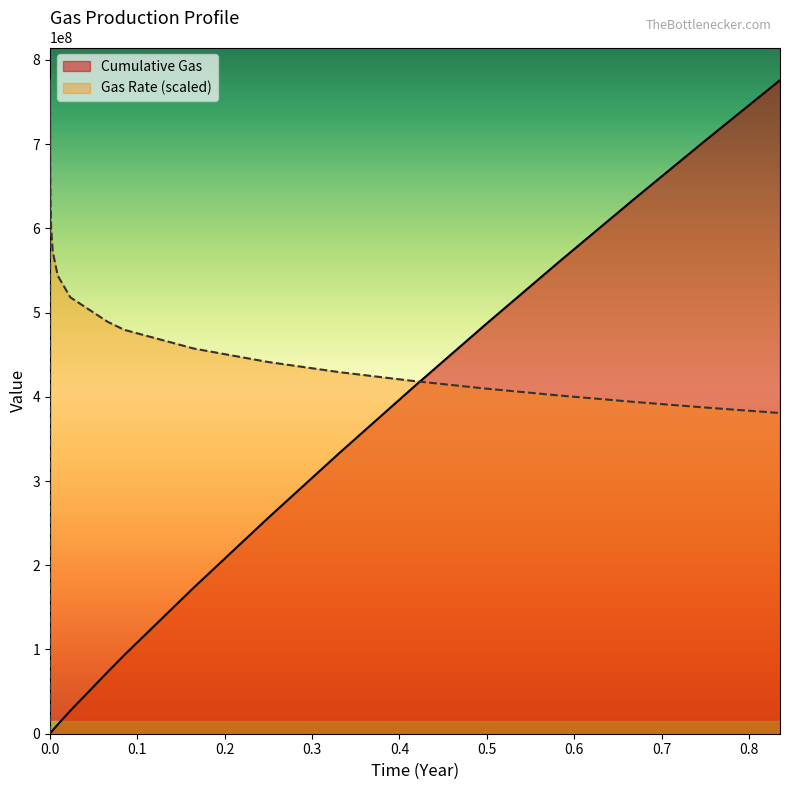

What is the greatest value displayed?

775876288.0